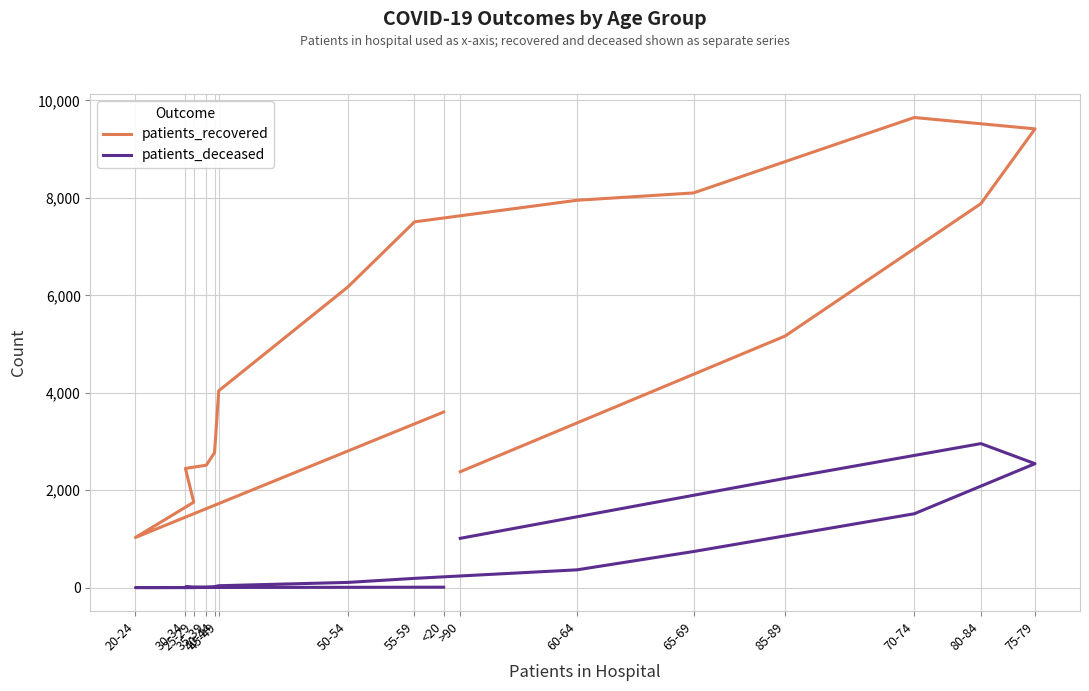

What is the maximum value shown in the chart?

9651